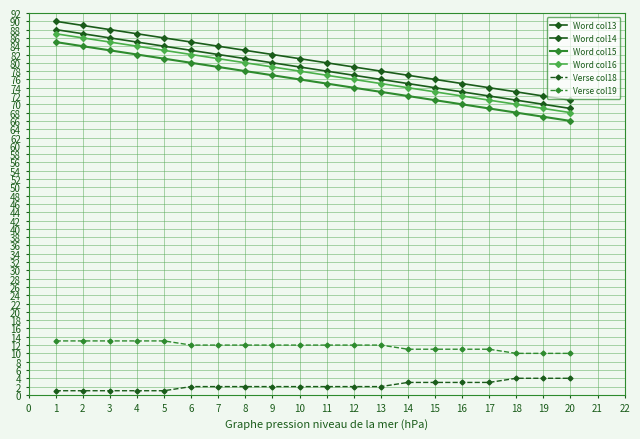

Count the number of categories in the chart.

20